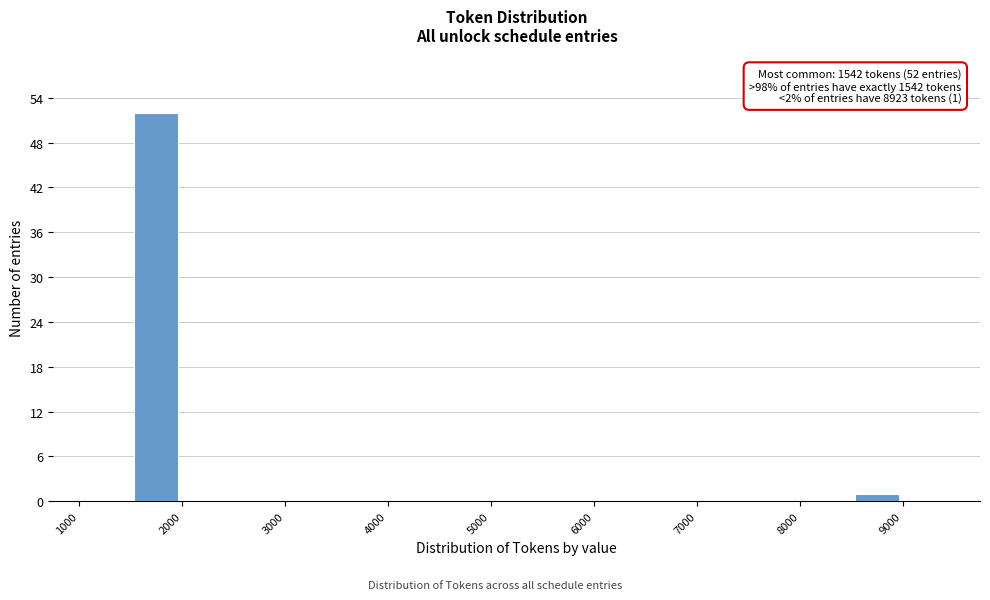

Over which range of the x-axis is the bar tallest?

1500 to 2000